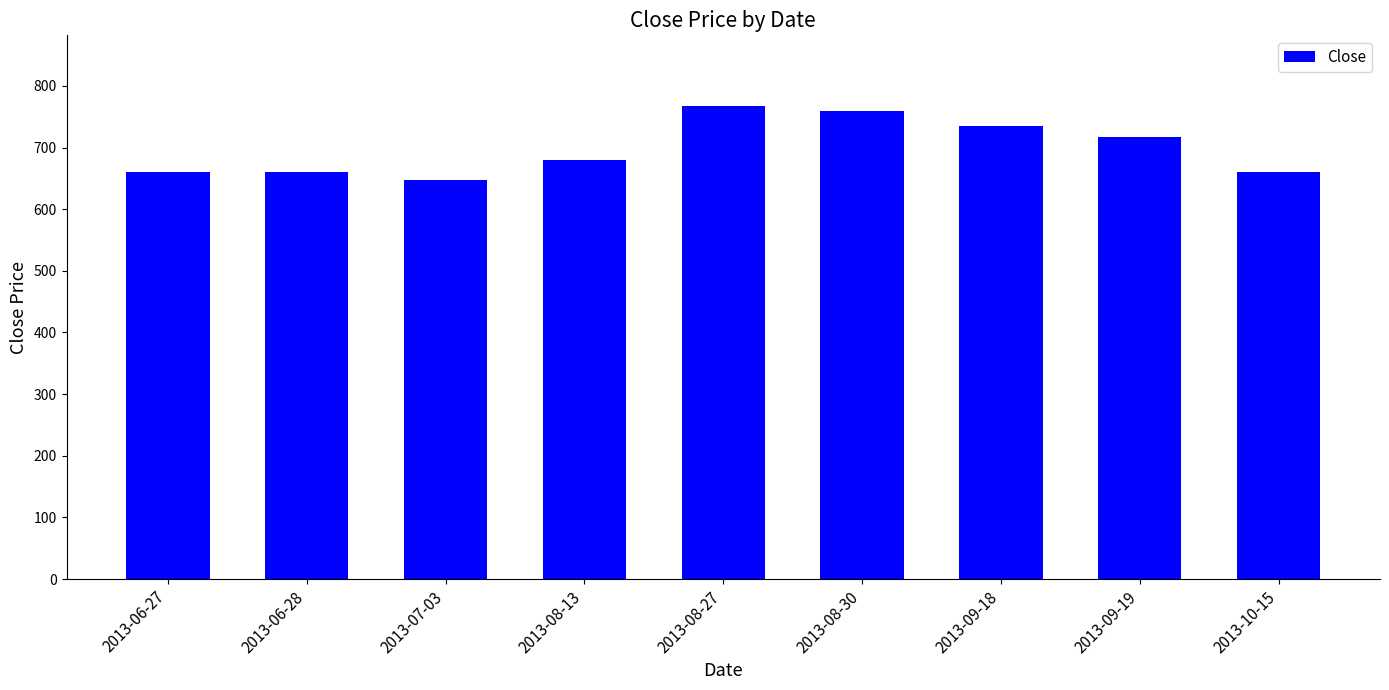

True or false: the data shows 660 at 2013-06-28.

True